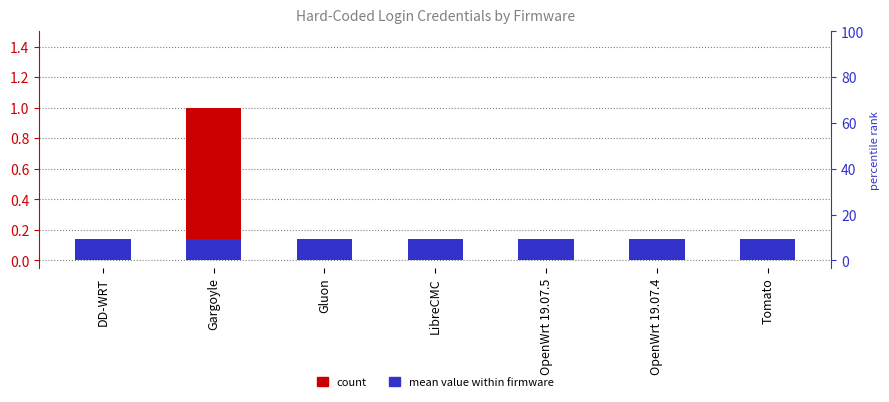

What is the sum of all values?

1